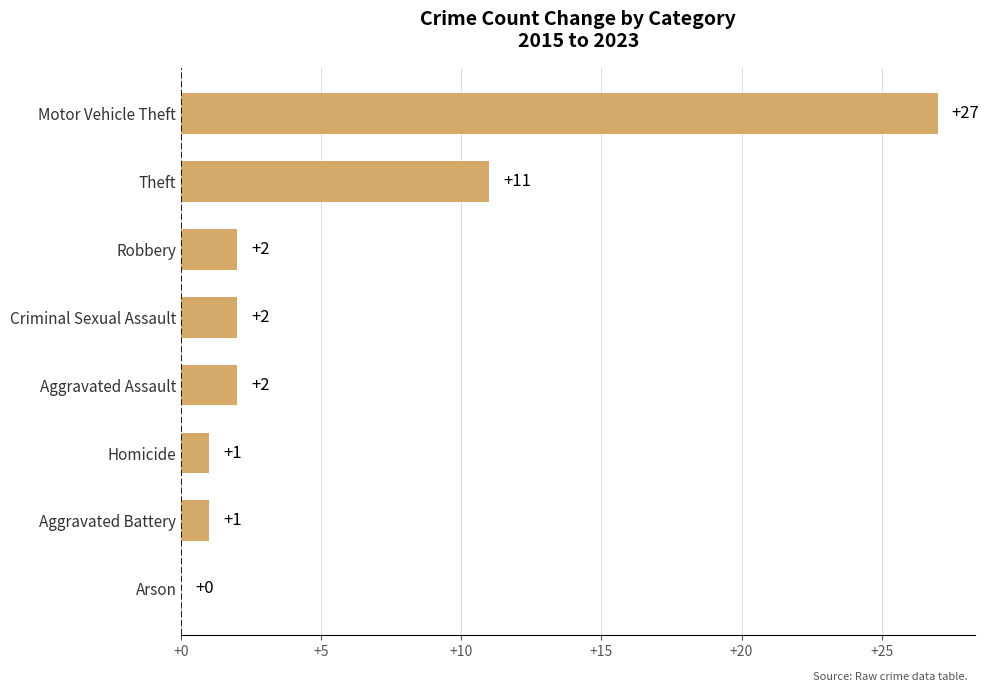

What is the change in value from Theft to Motor Vehicle Theft?

+16